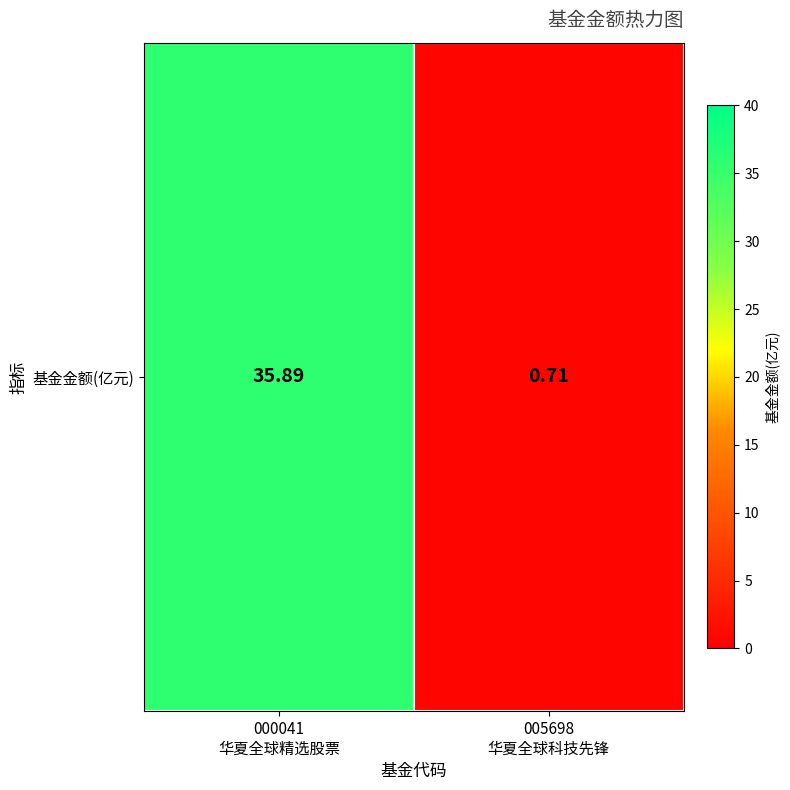

What is the difference between the values at 005698
华夏全球科技先锋 and 000041
华夏全球精选股票?

35.2